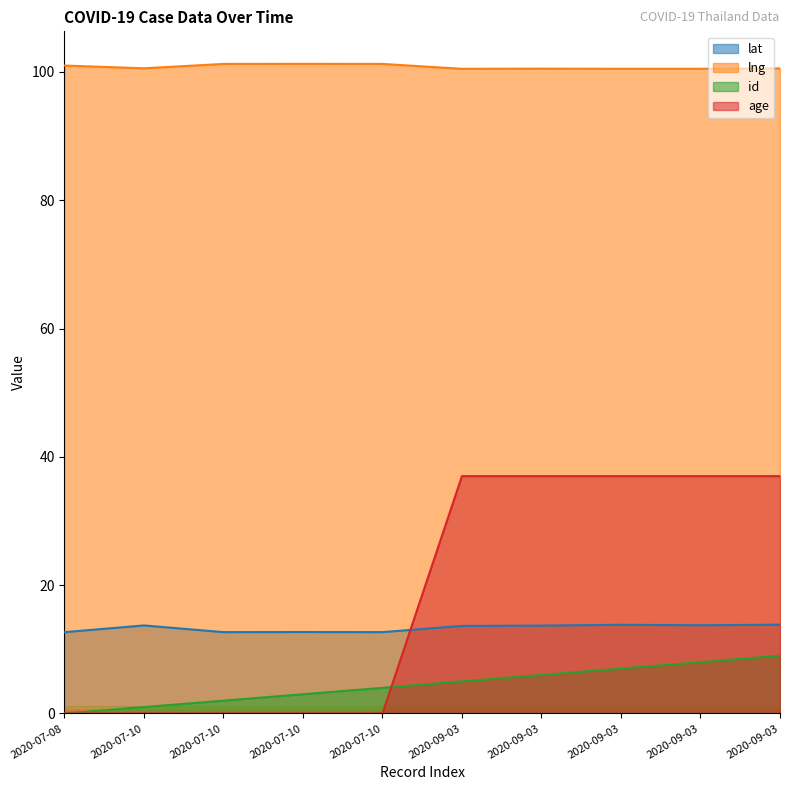

What is the greatest value displayed?

101.3